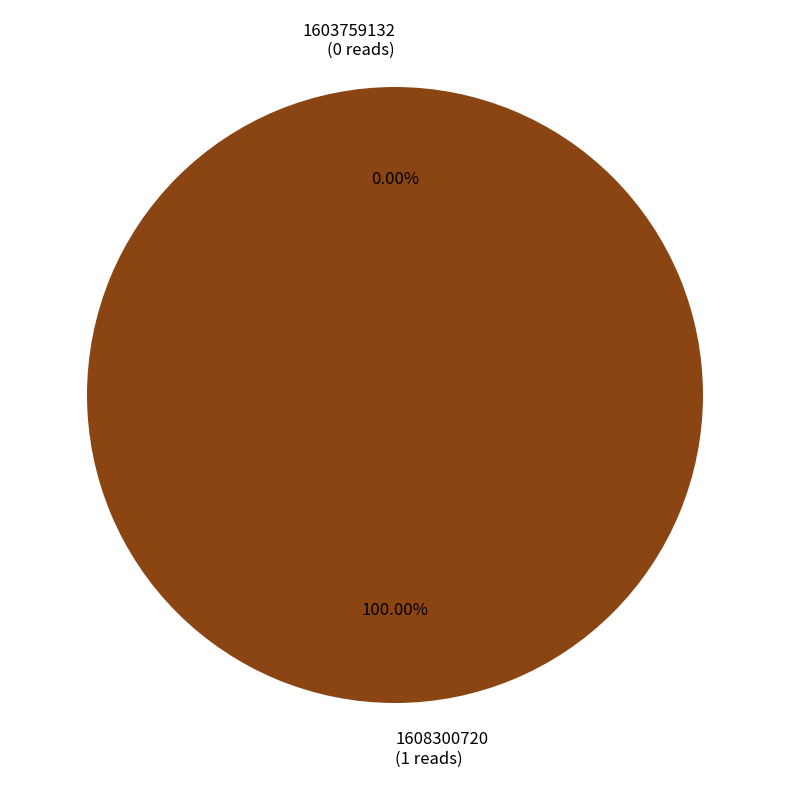

To the nearest percent, what is the average slice percentage?

50%